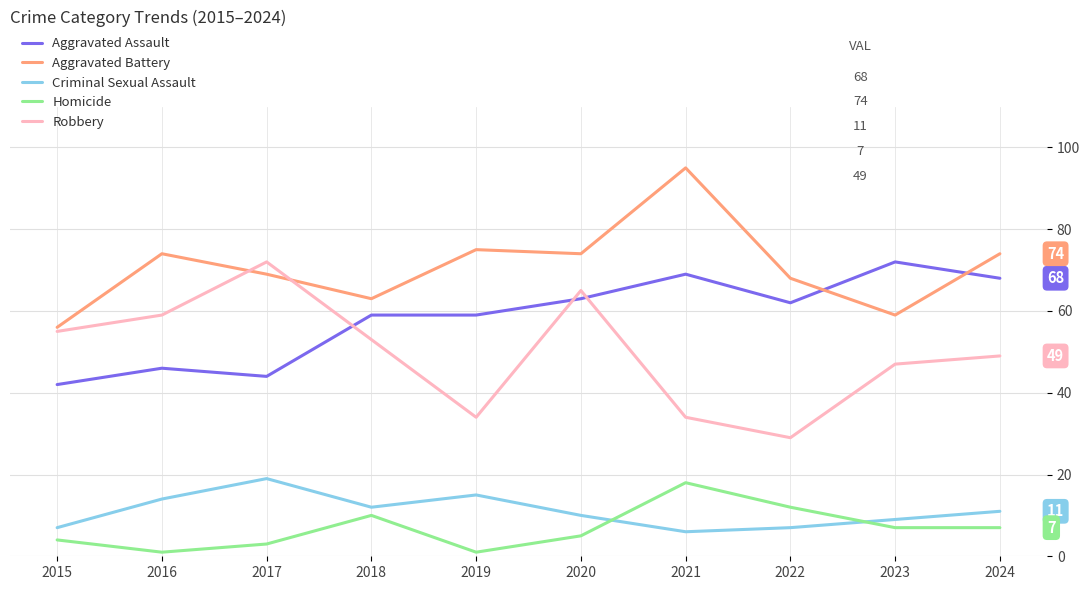

The value of Criminal Sexual Assault at 2015 is 2. True or false?

False